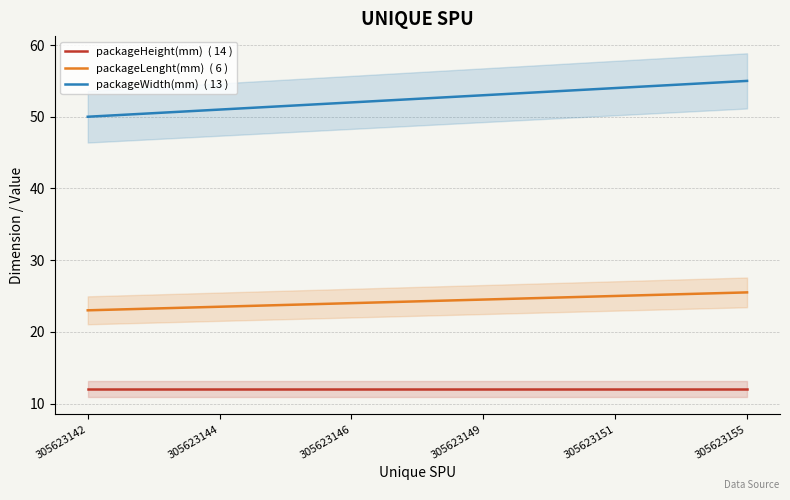

What is the difference between the maximum and minimum values in the packageWidth(mm)  ( 13 ) series?

5.0